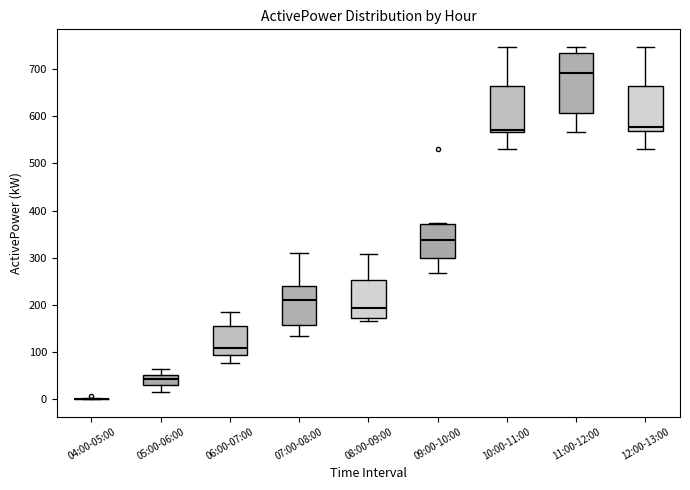

Reading left to right, transcribe this box plot: for each box, give where its median line is, the range the box spans, and where its two whiskers end, as read against the y-axis. The values are not printed on the chart, so give them approximately, as read against the axis.

04:00-05:00: box collapsed to a line at 0, whiskers 0 to 0
05:00-06:00: median 40, box 30 to 50, whiskers 20 to 60
06:00-07:00: median 110, box 90 to 150, whiskers 80 to 180
07:00-08:00: median 210, box 160 to 240, whiskers 130 to 310
08:00-09:00: median 190, box 170 to 250, whiskers 170 (just below the box's lower edge) to 310
09:00-10:00: median 340, box 300 to 370, whiskers 270 to 370
10:00-11:00: median 570 (just above the box's lower edge), box 570 to 660, whiskers 530 to 750
11:00-12:00: median 690, box 610 to 730, whiskers 570 to 750
12:00-13:00: median 580, box 570 to 660, whiskers 530 to 750